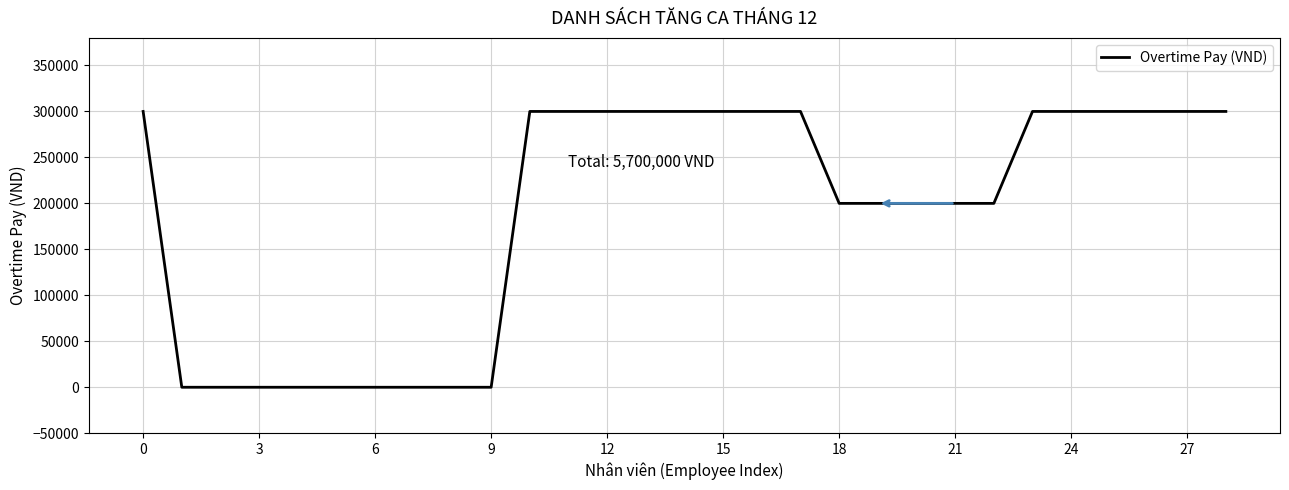

How many categories are shown in the chart?

29